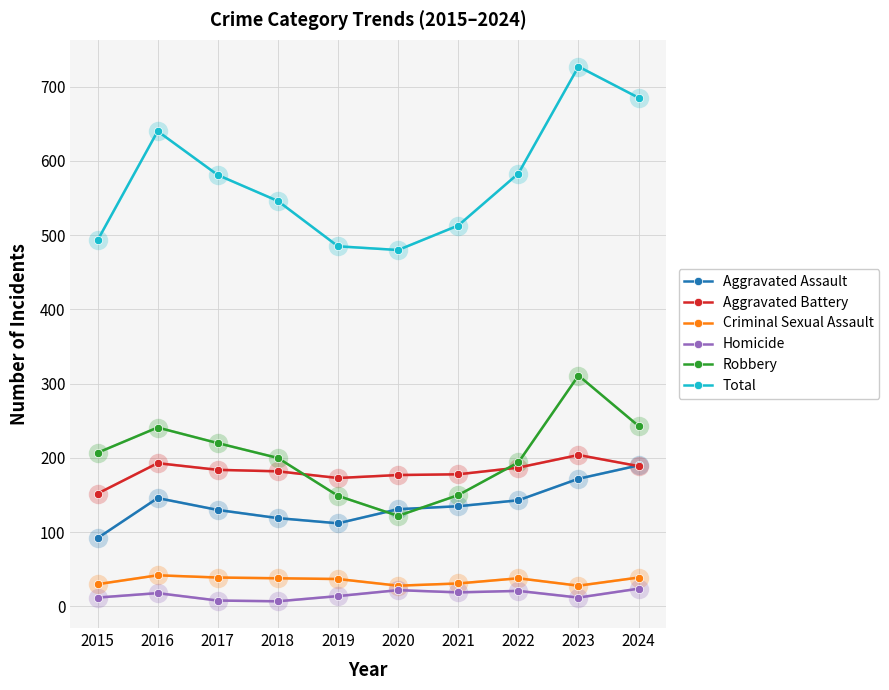

Does the chart display data point markers on the line(s)?

Yes